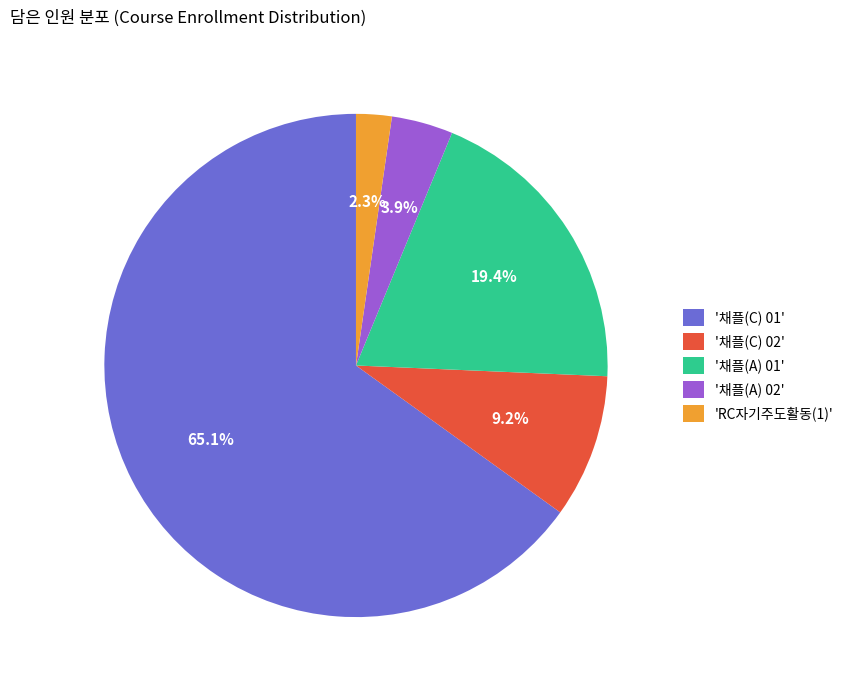

To the nearest percent, what is the difference between the largest and smallest slice percentages?

63%